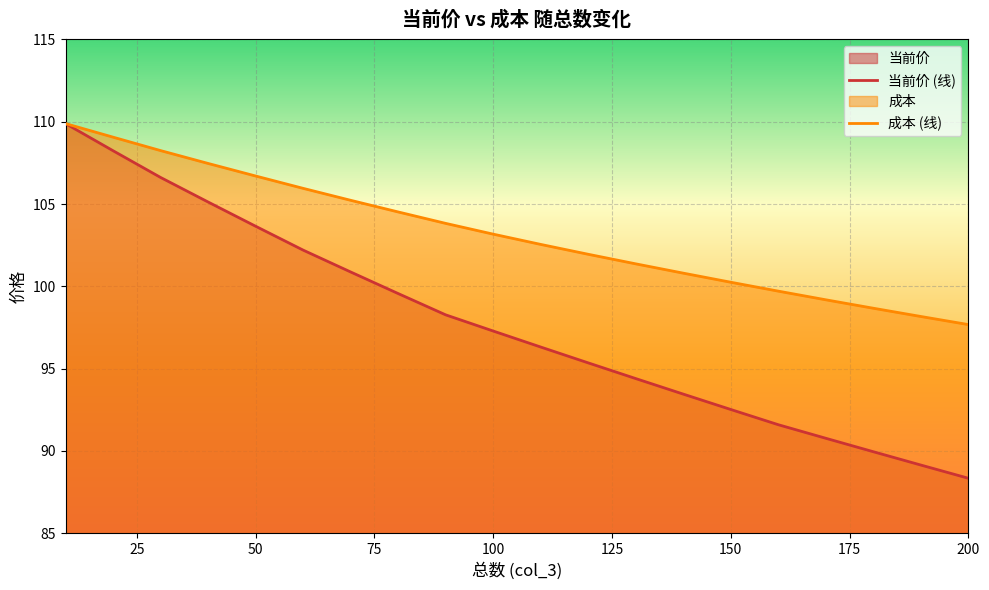

Which category has the lowest value across all series?

200